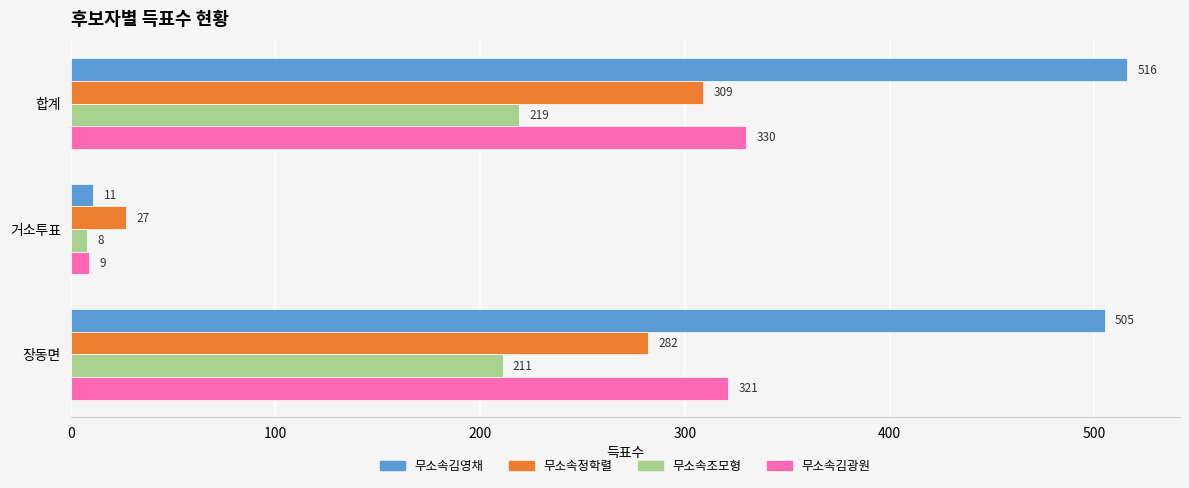

List the series in order of their peak value, lowest first.

무소속조모형, 무소속정학렬, 무소속김광원, 무소속김영채